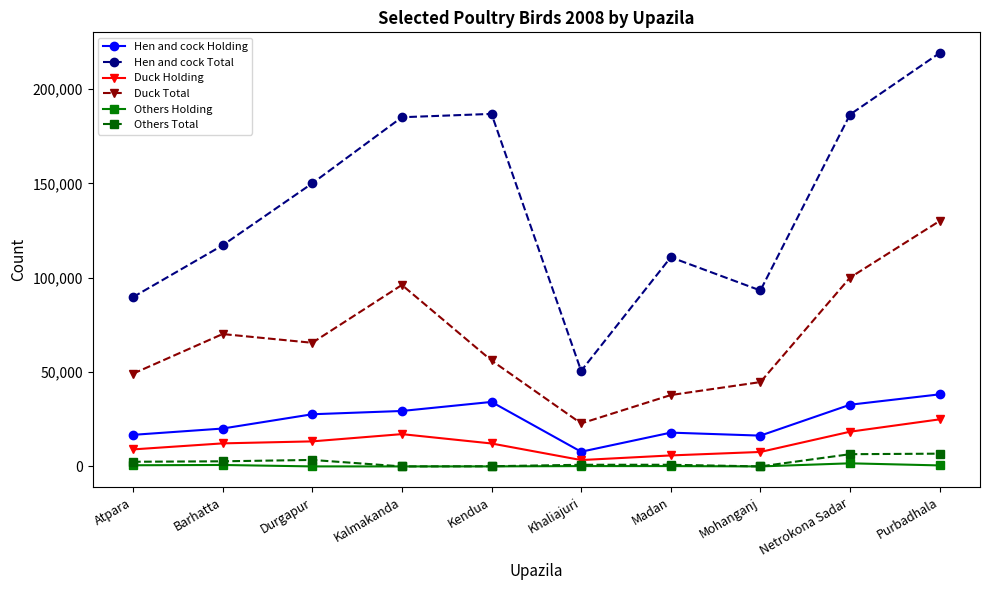

What is the difference between the Hen and cock Total values at Netrokona Sadar and Khaliajuri?

135905